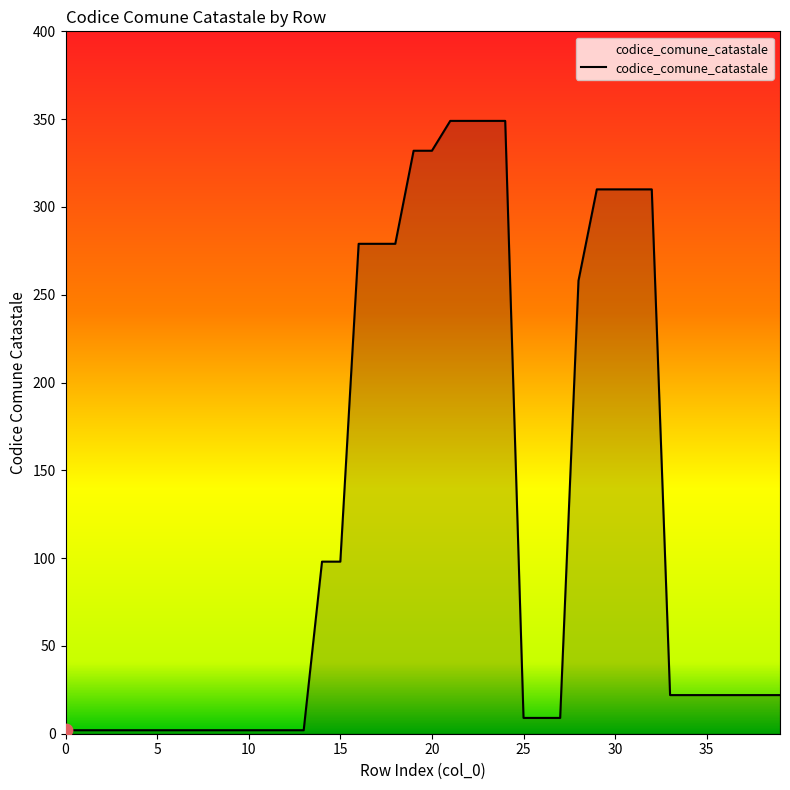

What is the maximum value shown in the chart?

349